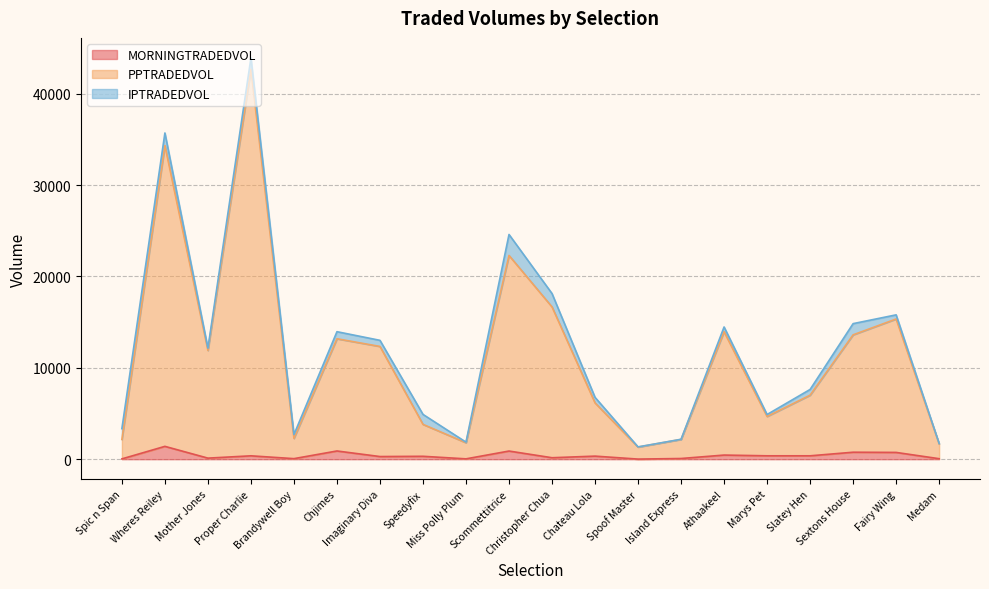

What is the greatest value displayed?

42656.8